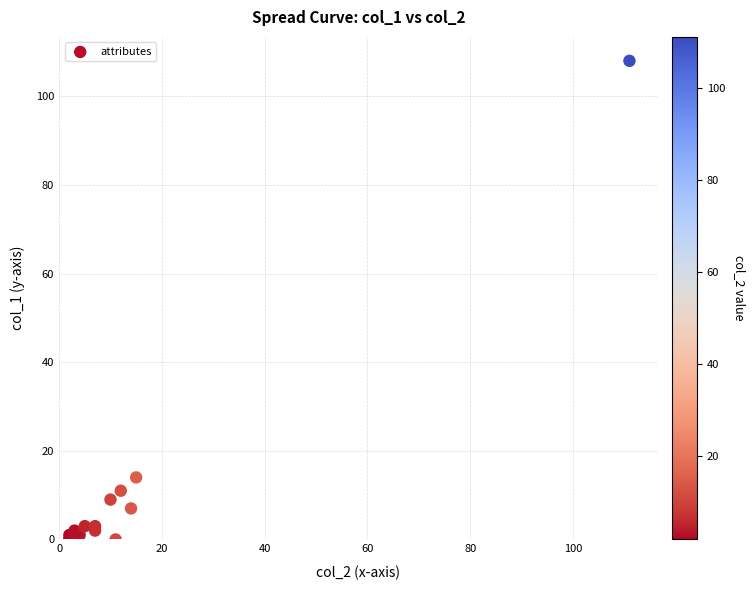

What Y value in the scatter plot is closest to 54?

14